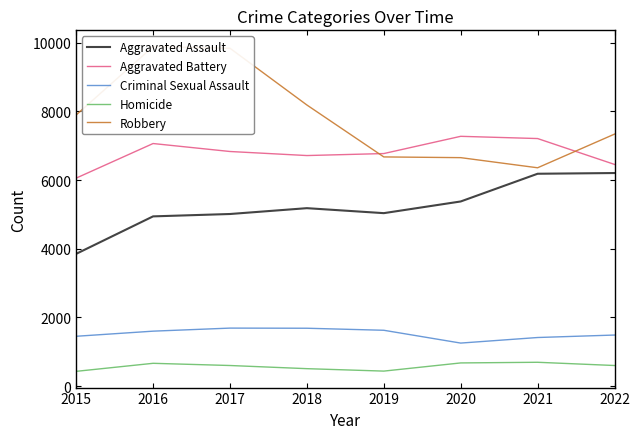

How many values in the Aggravated Assault series exceed 5181?

3